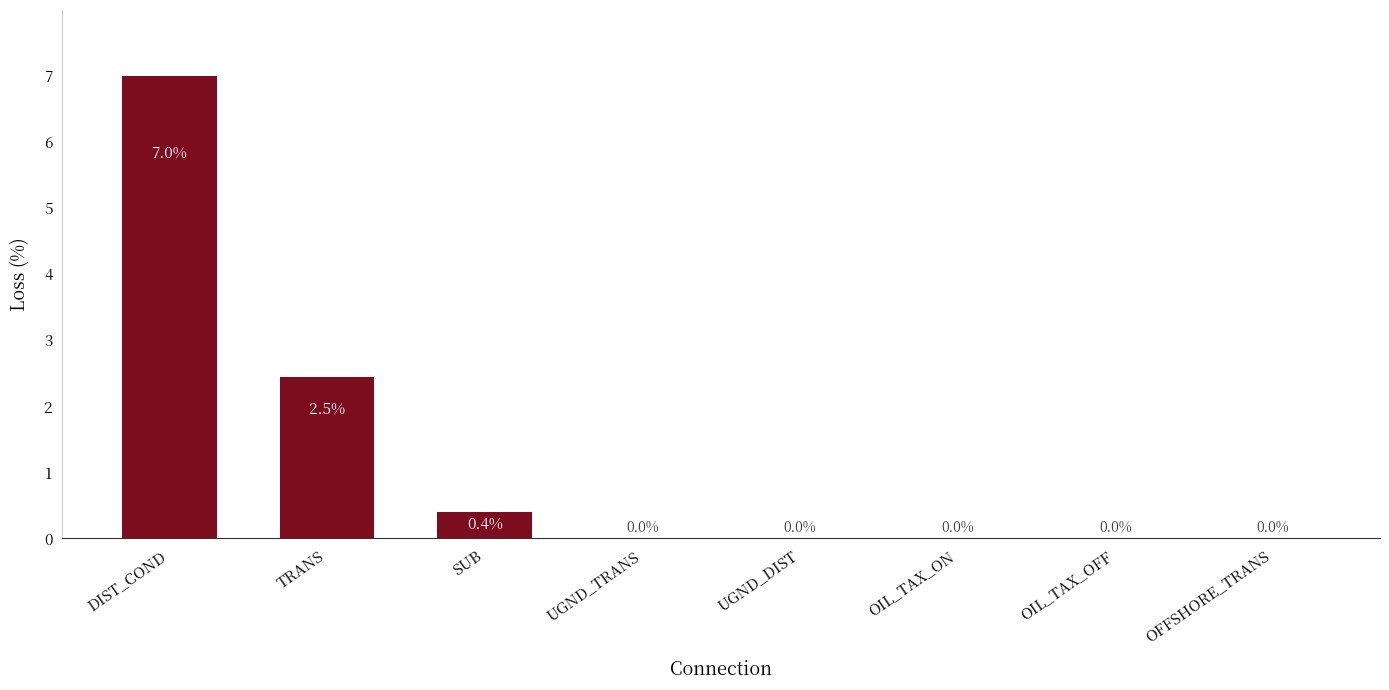

Where is the data nearest to the value 3?

TRANS